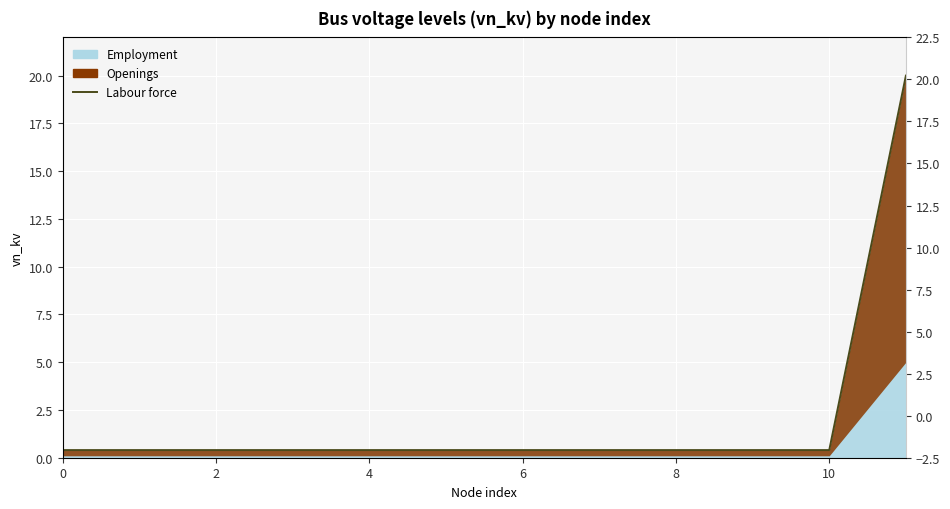

What is the minimum value shown in the chart?

0.4